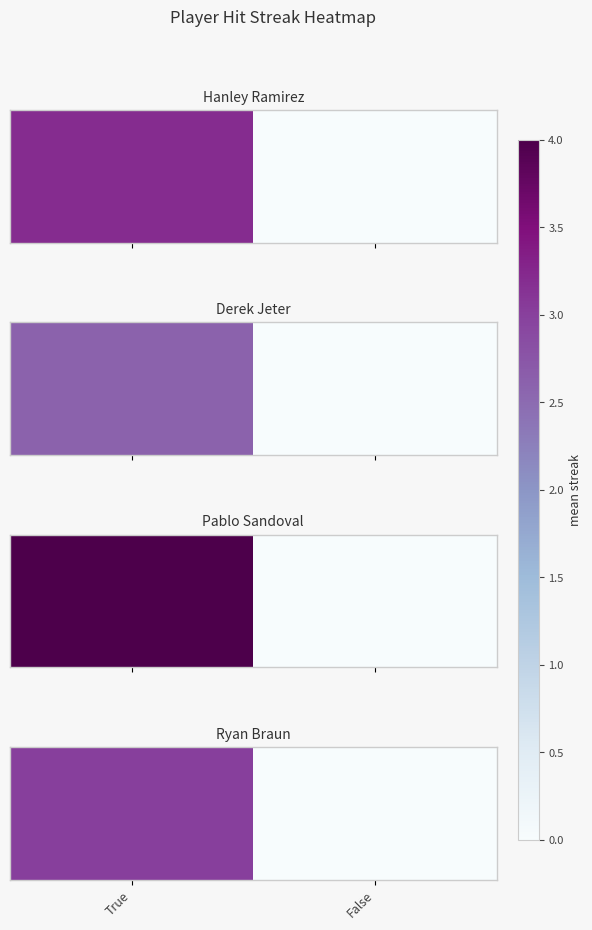

Rank the categories by value from highest to lowest.

True, False